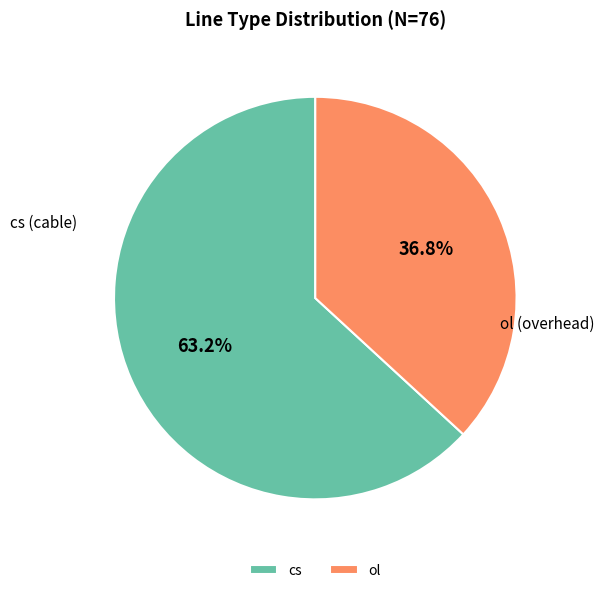

Count the number of slices in the pie.

2